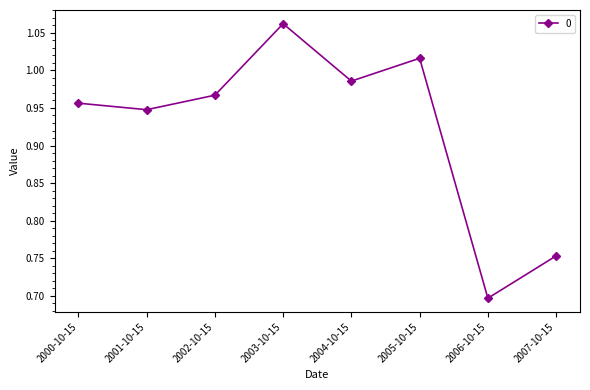

True or false: the data shows 0.6 at 2002-10-15.

False